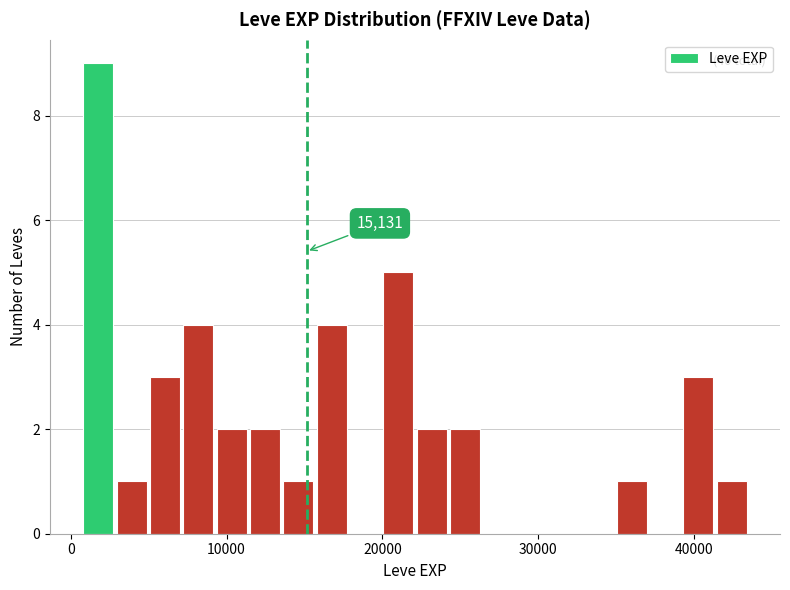

Around what value on the x-axis is the tallest bar? Give the approximate position of its centre, as read against the axis.

2000